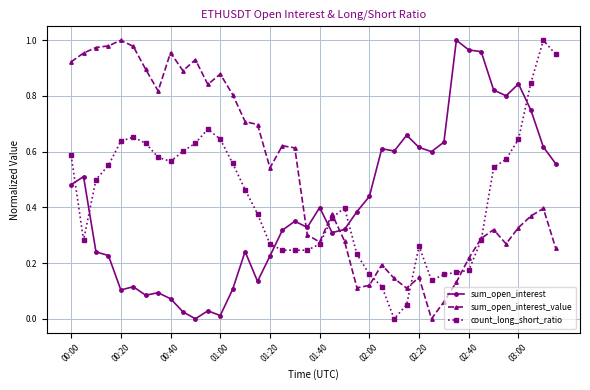

True or false: sum_open_interest and sum_open_interest_value cross at least once.

True